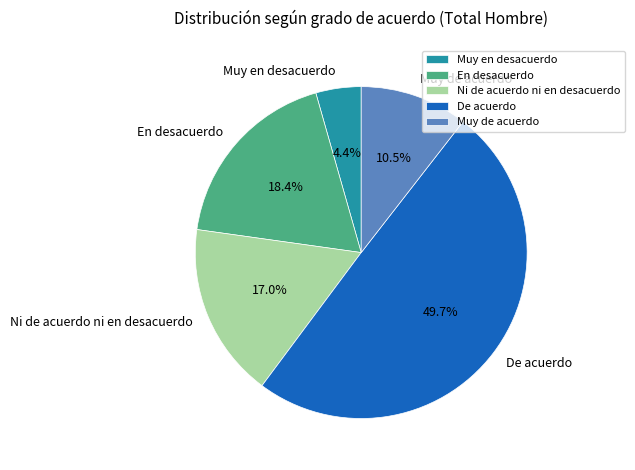

Does Ni de acuerdo ni en desacuerdo represent more than half of the total?

No